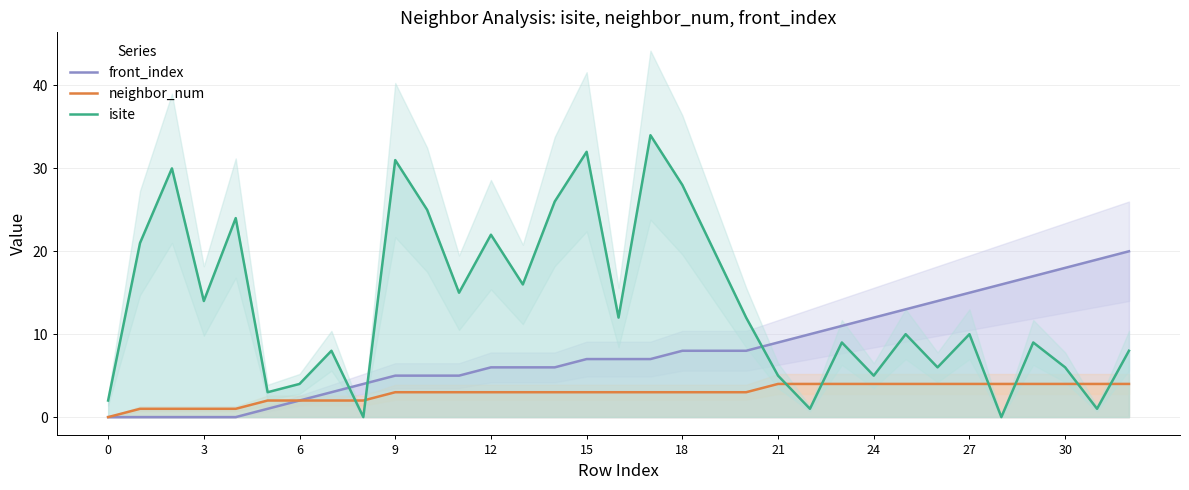

Which series has the largest total across all categories?

isite